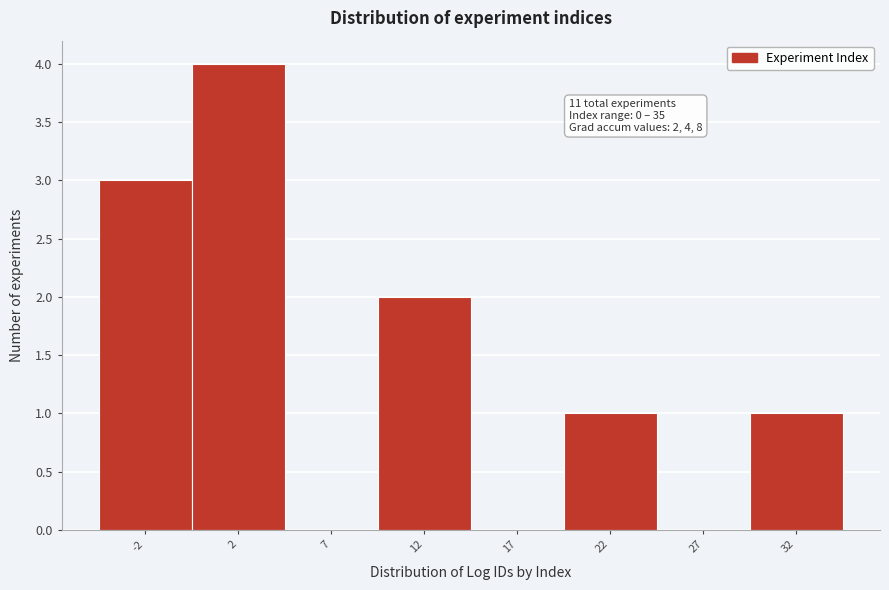

Reading right to left, transcribe all the data shown in this chart.

32=1	27=0	22=1	17=0	12=2	7=0	2=4	-2=3